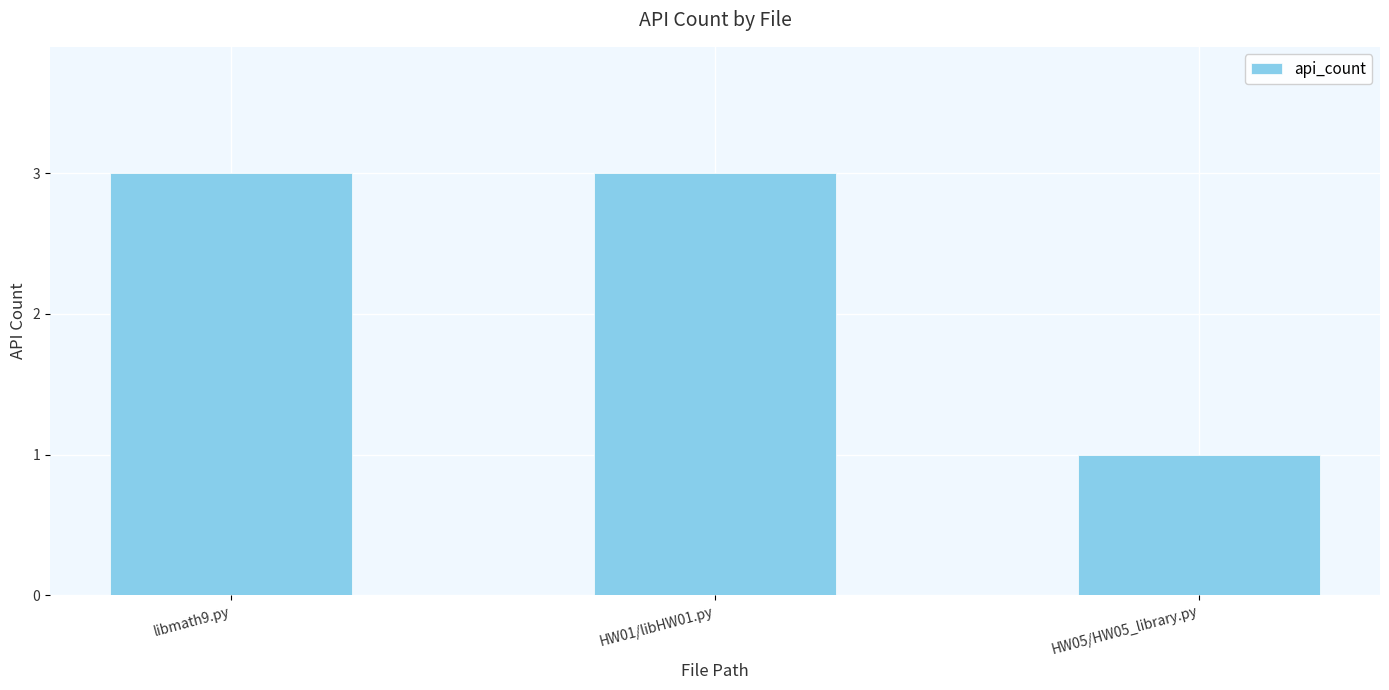

What is the change in value from libmath9.py to HW05/HW05_library.py?

-2